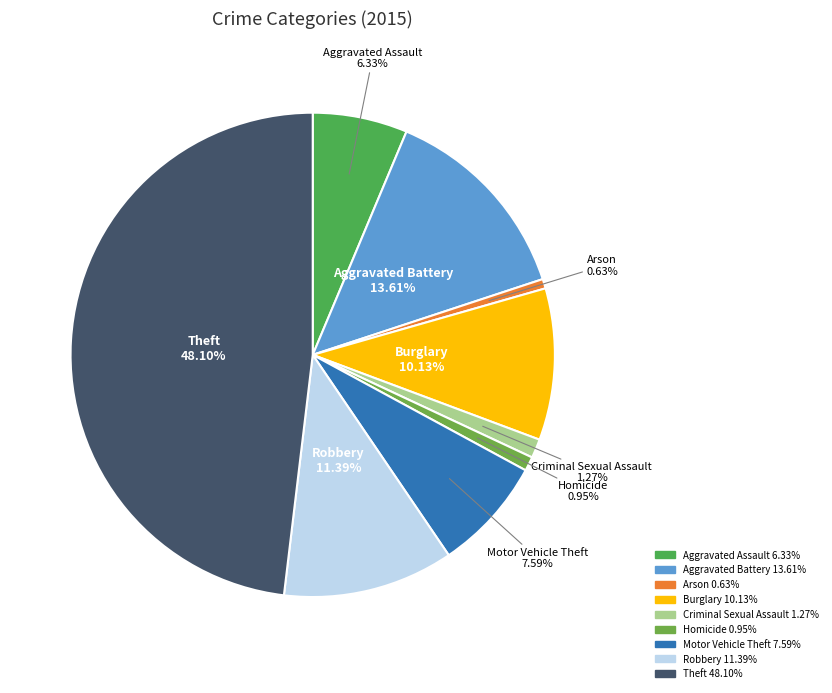

To the nearest percent, what is the difference between the largest and smallest slice percentages?

47%